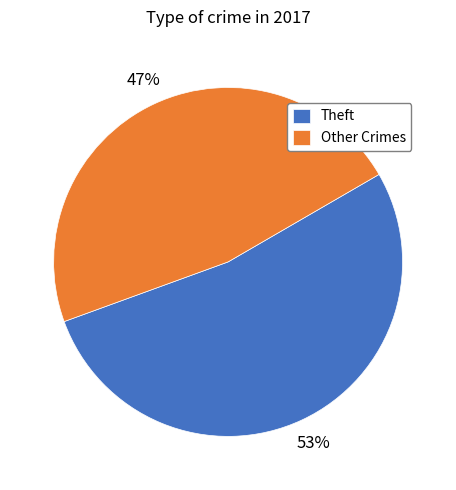

Is it true that Theft is 53% of the pie?

True